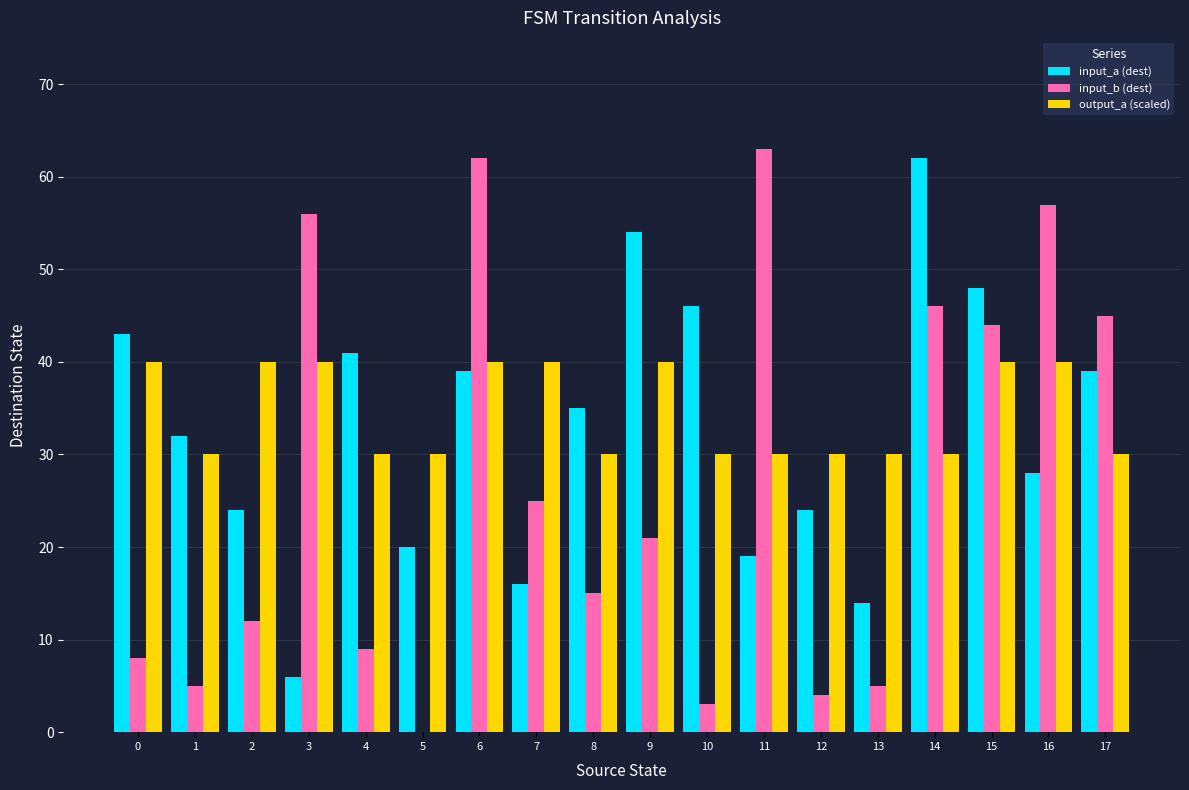

Is it true that output_a (scaled) equals 13 at 16?

False